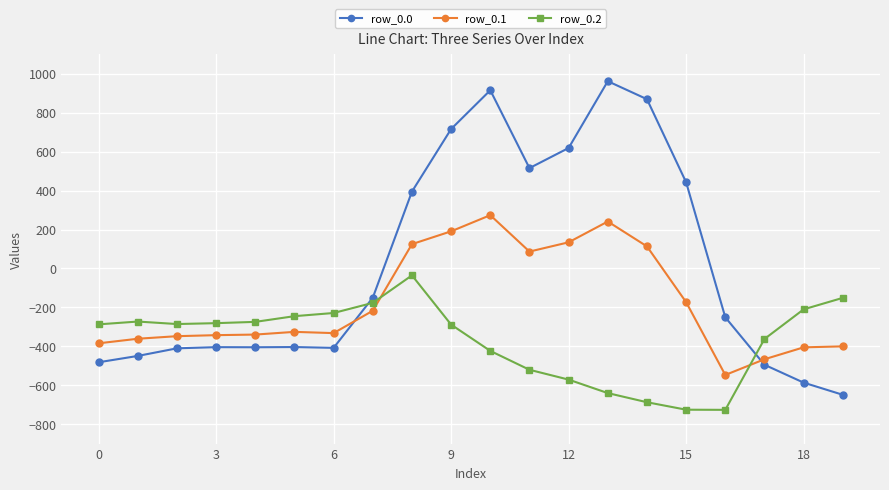

True or false: row_0.1 and row_0.0 intersect in this chart.

True